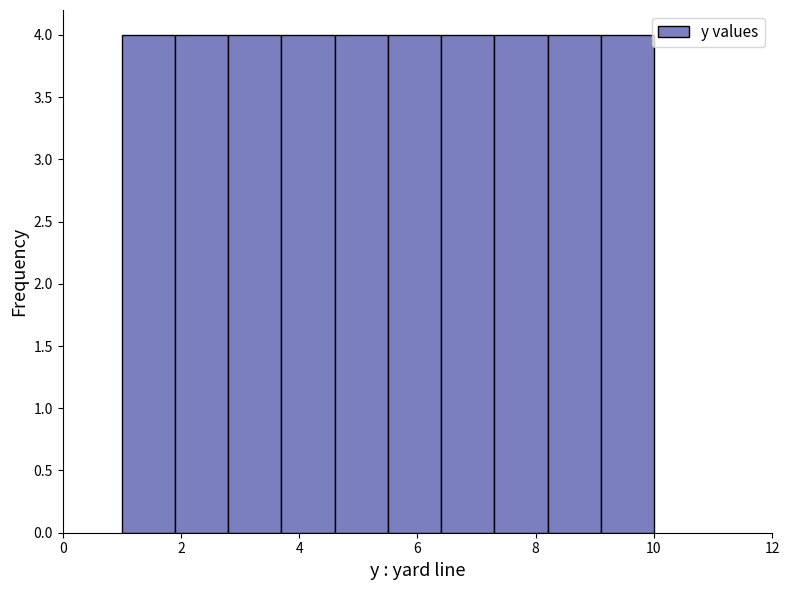

How tall is the bar that spans 1.0 to 1.9 on the x-axis? Neither the bar edges nor the heights are printed on the chart, so give them approximately, as read against the axes.

4